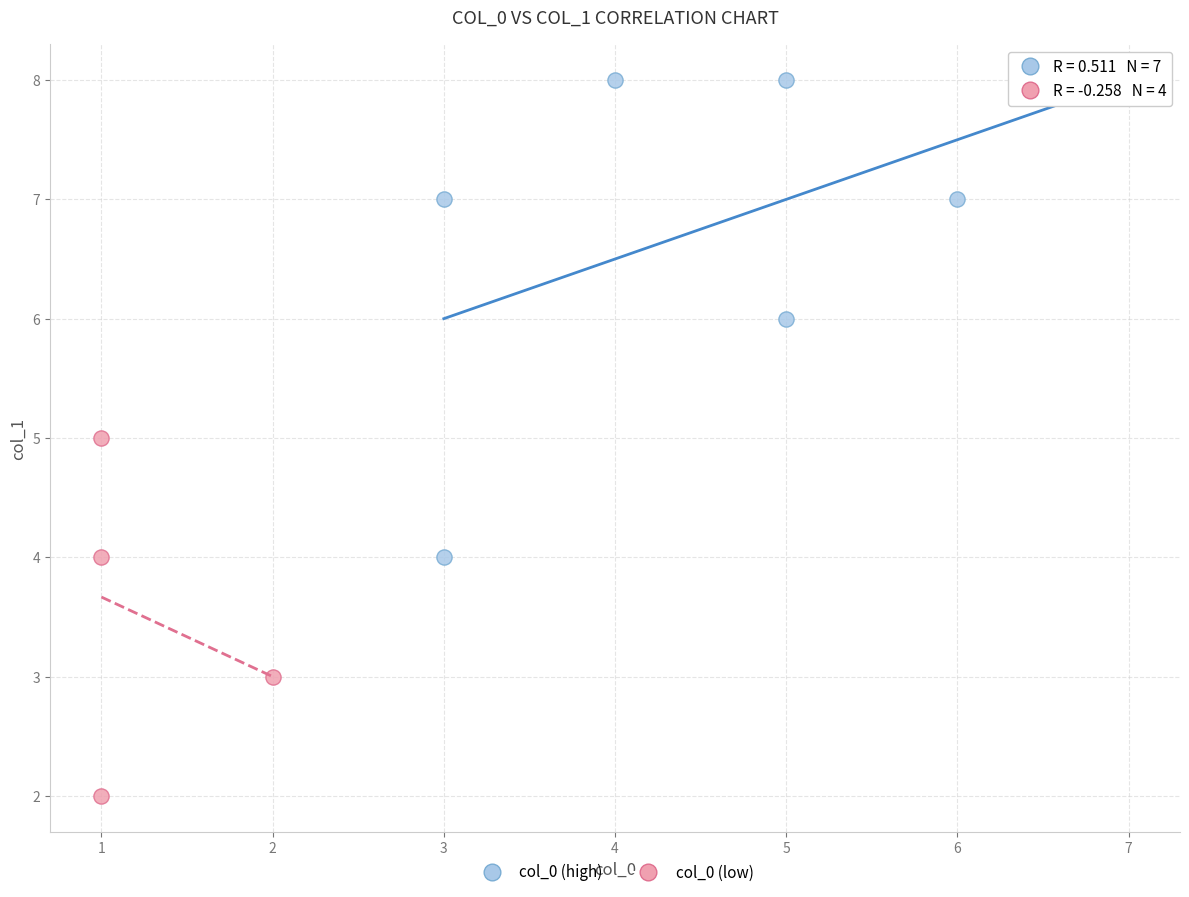

Which series reaches the minimum Y coordinate?

col_0 (low)